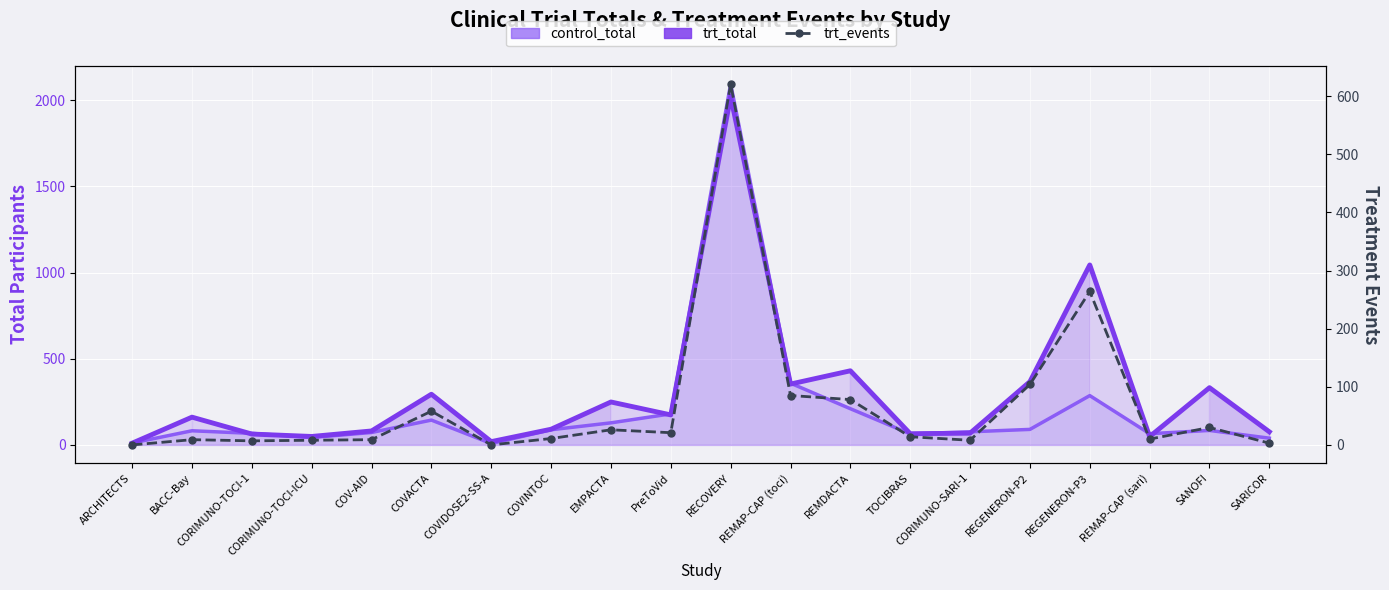

Rank the categories by trt_events value from lowest to highest.

ARCHITECTS, COVIDOSE2-SS-A, SARICOR, CORIMUNO-TOCI-1, CORIMUNO-TOCI-ICU, CORIMUNO-SARI-1, BACC-Bay, COV-AID, REMAP-CAP (sari), COVINTOC, TOCIBRAS, PreToVid, EMPACTA, SANOFI, COVACTA, REMDACTA, REMAP-CAP (toci), REGENERON-P2, REGENERON-P3, RECOVERY